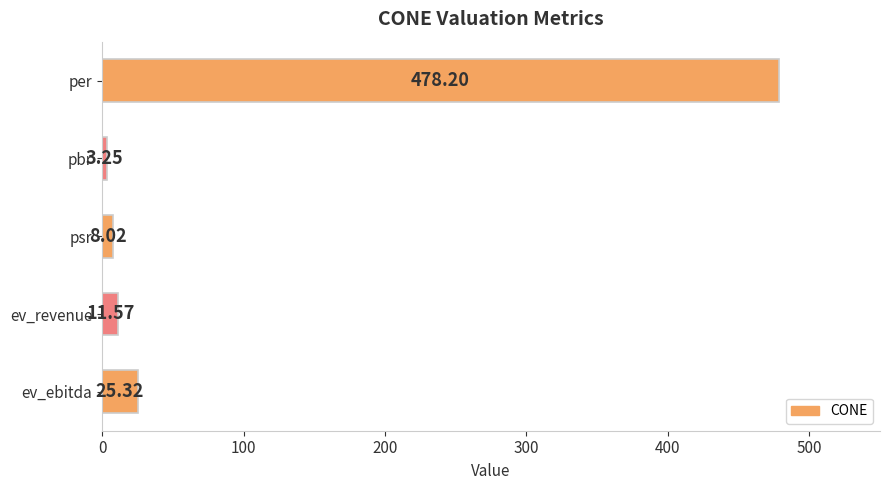

What is the change in value from pbr to psr?

+4.8